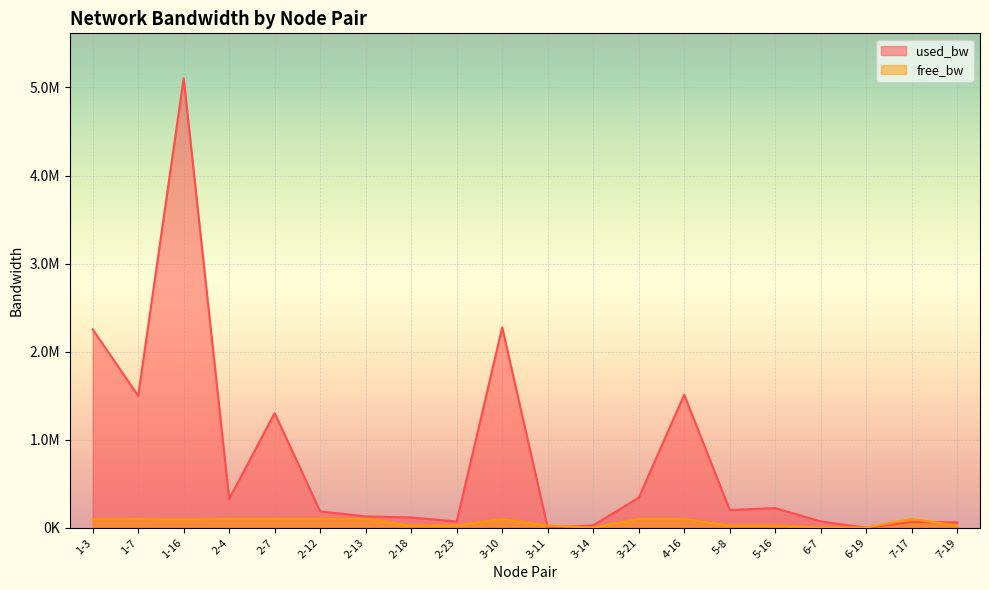

True or false: free_bw and used_bw cross at least once.

True